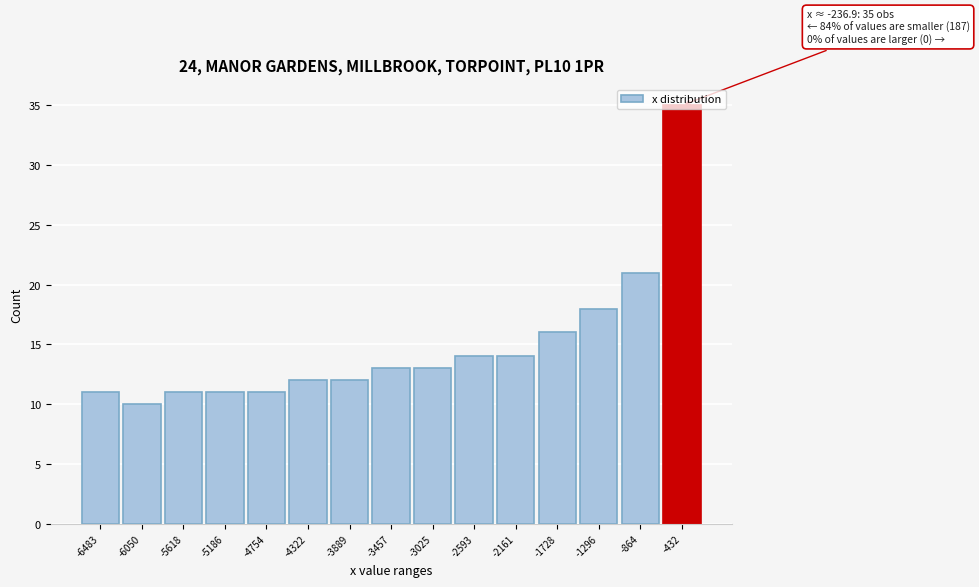

What is the change in value from -6483 to -864?

+10